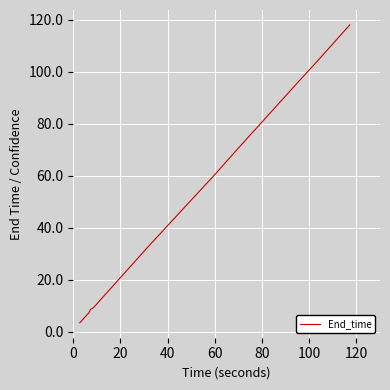

What is the greatest value displayed?

118.1